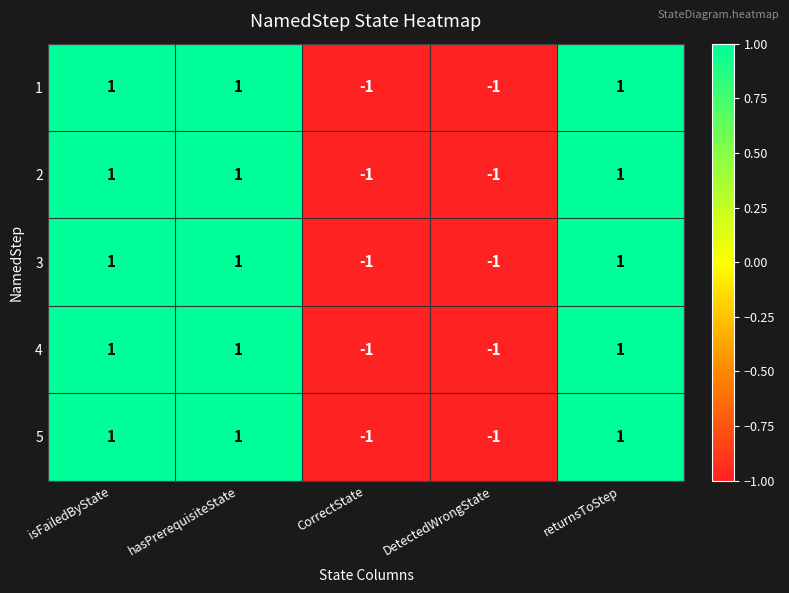

How many 2 values are between -1 and 1?

5